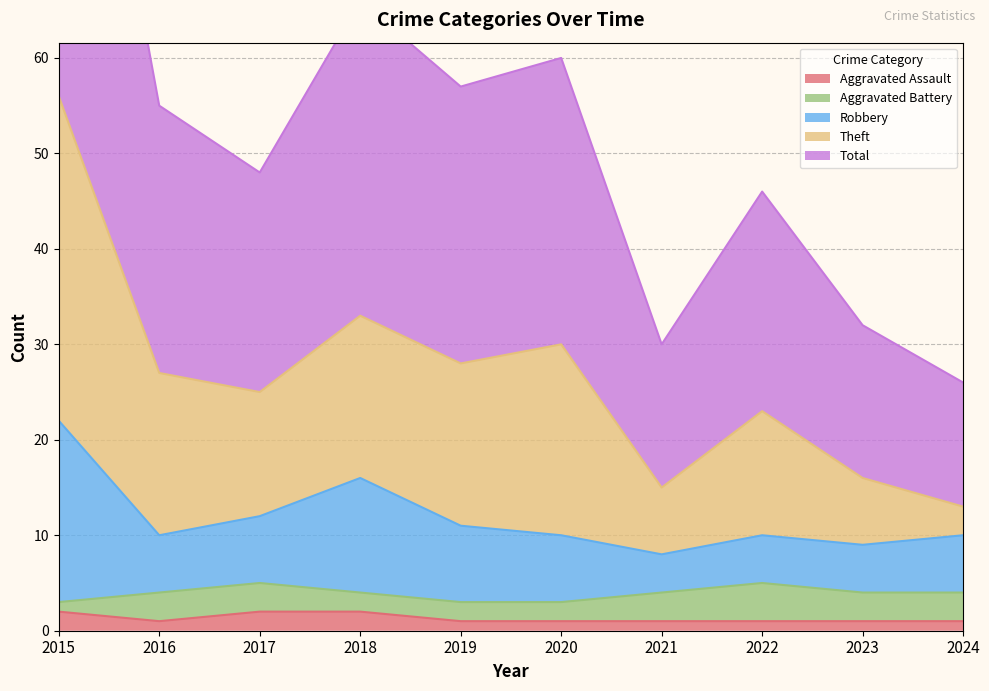

True or false: Aggravated Assault has more than 0 interior local peaks.

False